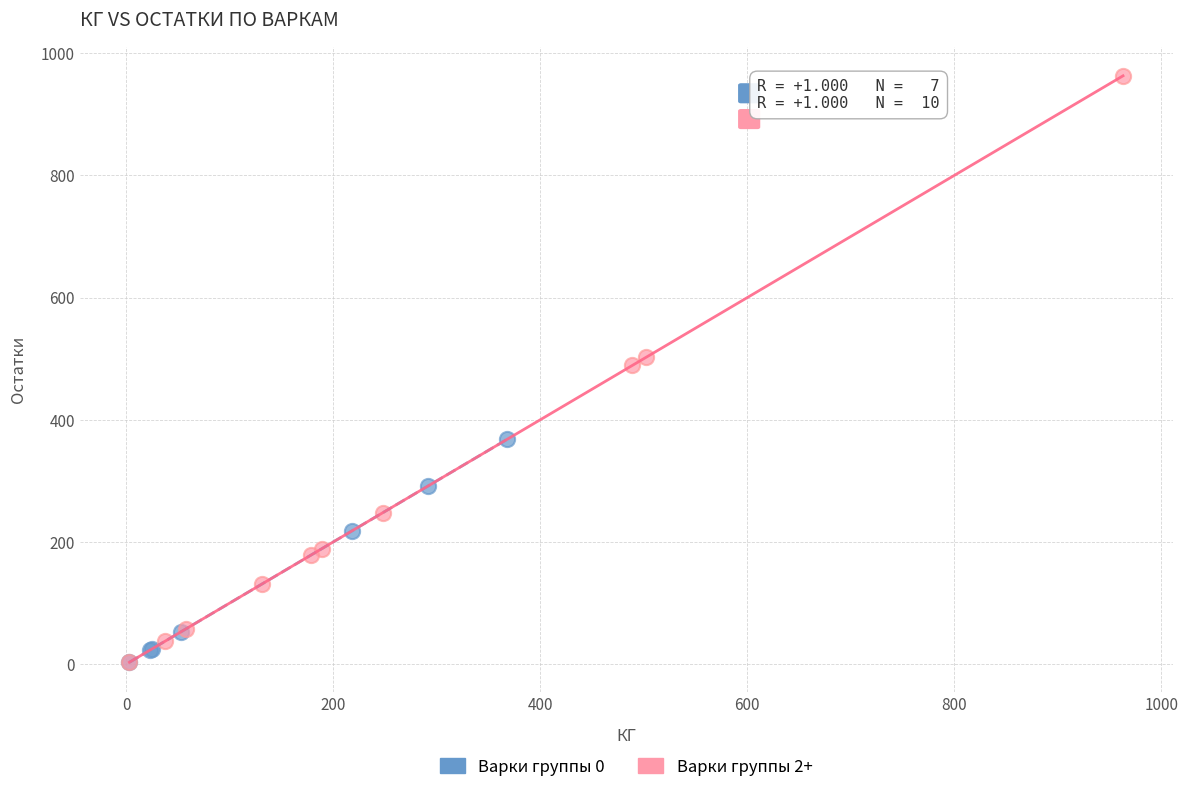

Which series reaches the maximum Y coordinate?

Варки группы 2+